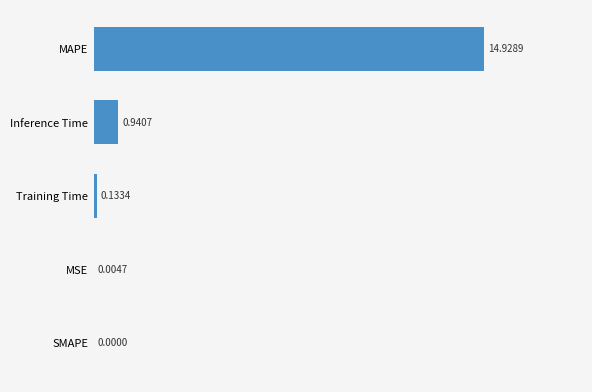

Which has a higher value, SMAPE or Inference Time?

Inference Time